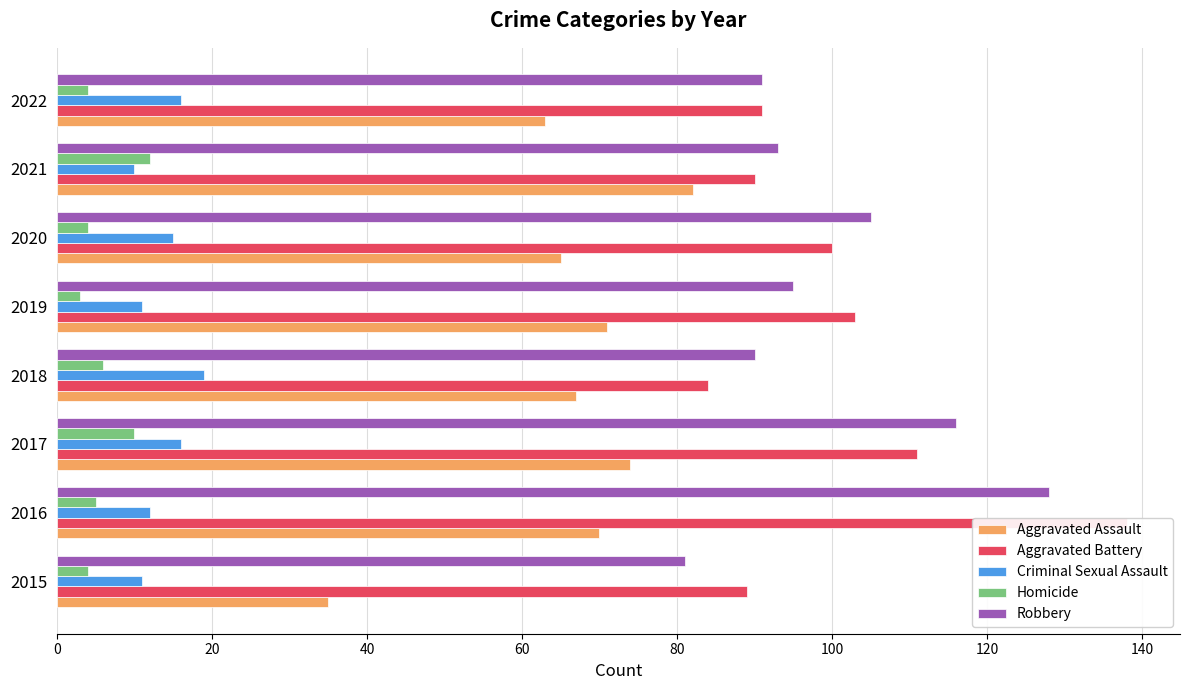

List the series in order of their peak value, highest first.

Aggravated Battery, Robbery, Aggravated Assault, Criminal Sexual Assault, Homicide